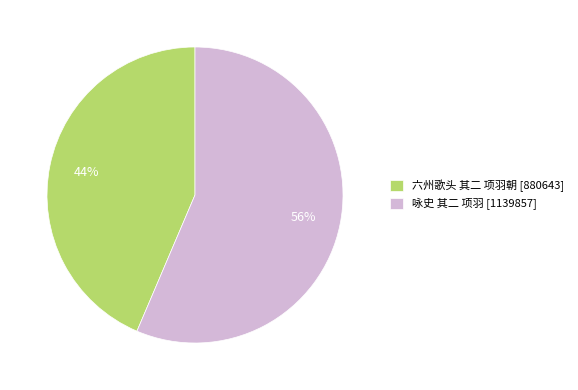

What is the smallest slice in the pie chart?

六州歌头 其二 项羽朝